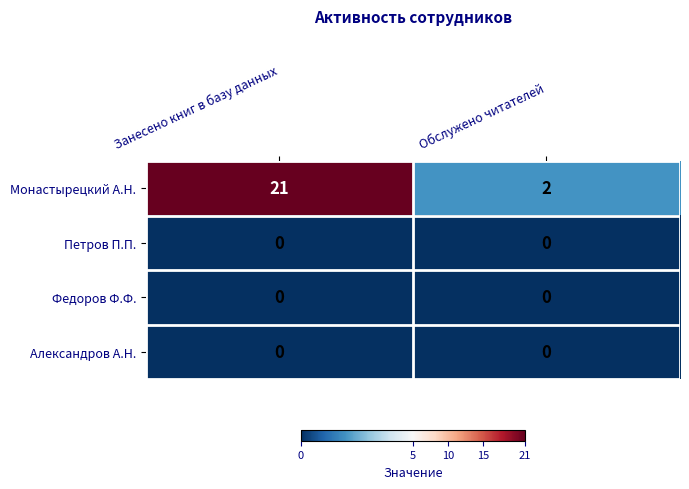

What is the total value across all series at Занесено книг в базу данных?

21